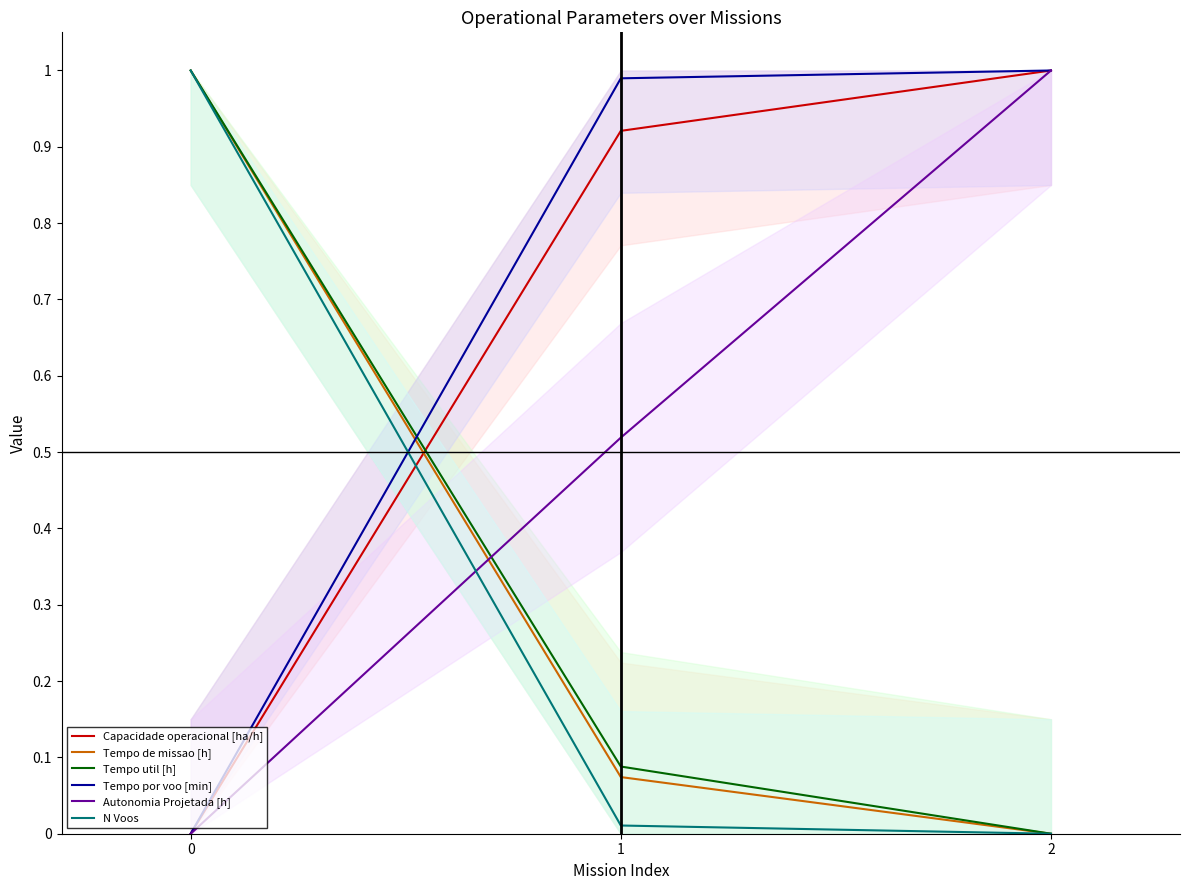

Reading left to right, list all the values displayed in this chart.

Capacidade operacional [ha/h]: 0=0.0	1=0.9	2=1.0
Tempo de missao [h]: 0=1.0	1=0.1	2=0.0
Tempo util [h]: 0=1.0	1=0.1	2=0.0
Tempo por voo [min]: 0=0.0	1=1.0	2=1.0
Autonomia Projetada [h]: 0=0.0	1=0.5	2=1.0
N Voos: 0=1.0	1=0.0	2=0.0